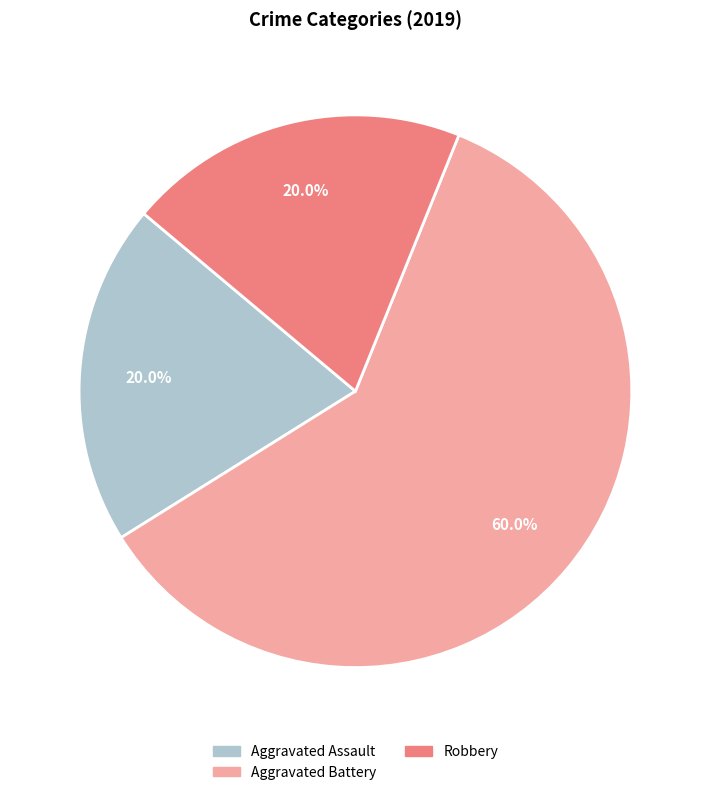

Is there a majority slice in this chart?

Yes